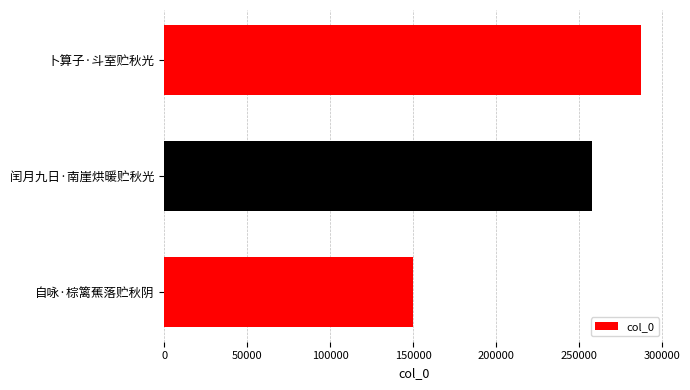

Rank the categories by value from lowest to highest.

自咏·棕篱蕉落贮秋阴, 闰月九日·南崖烘暖贮秋光, 卜算子·斗室贮秋光